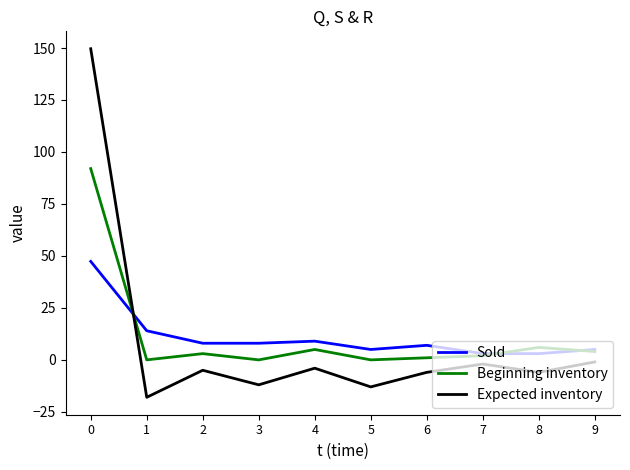

Where is Sold nearest to the value 25?

1